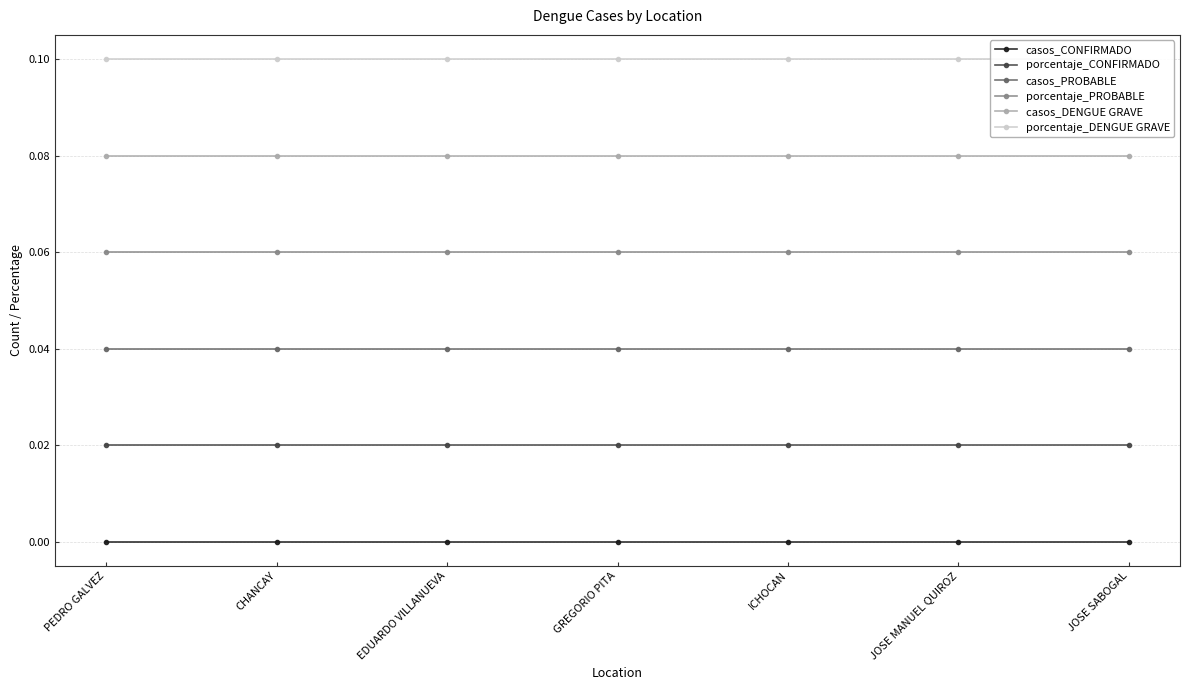

Which category has the highest value in the porcentaje_DENGUE GRAVE series?

PEDRO GALVEZ